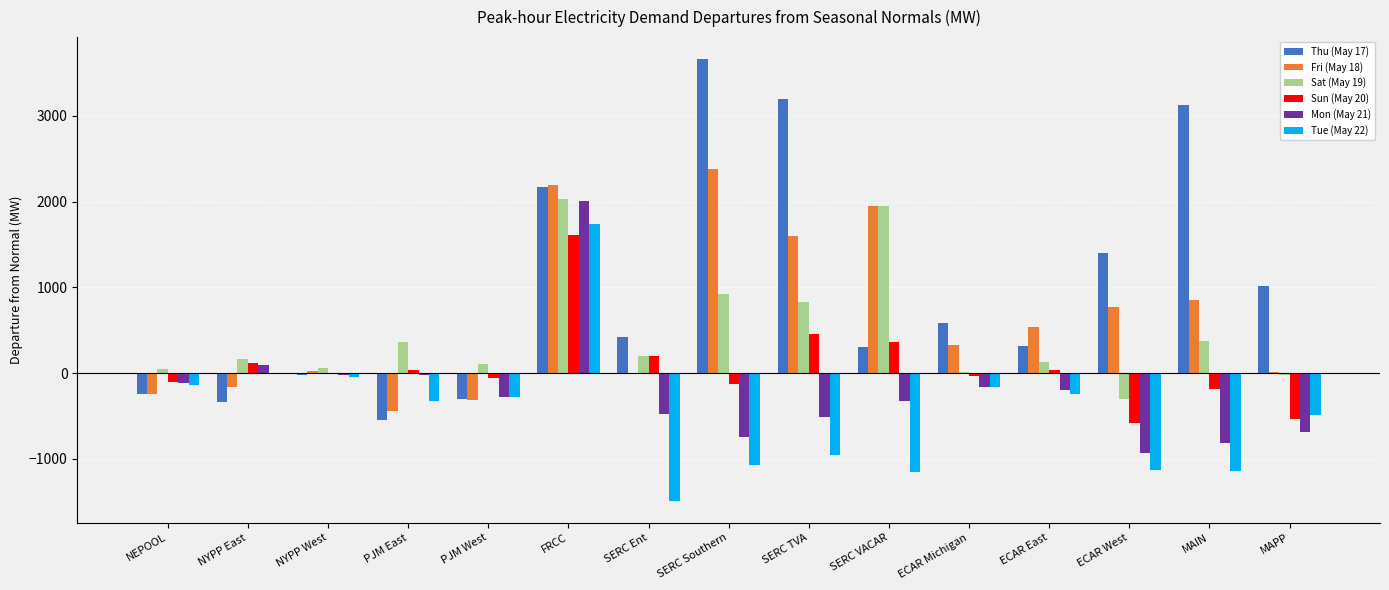

At which category is the sum across all series the highest?

FRCC